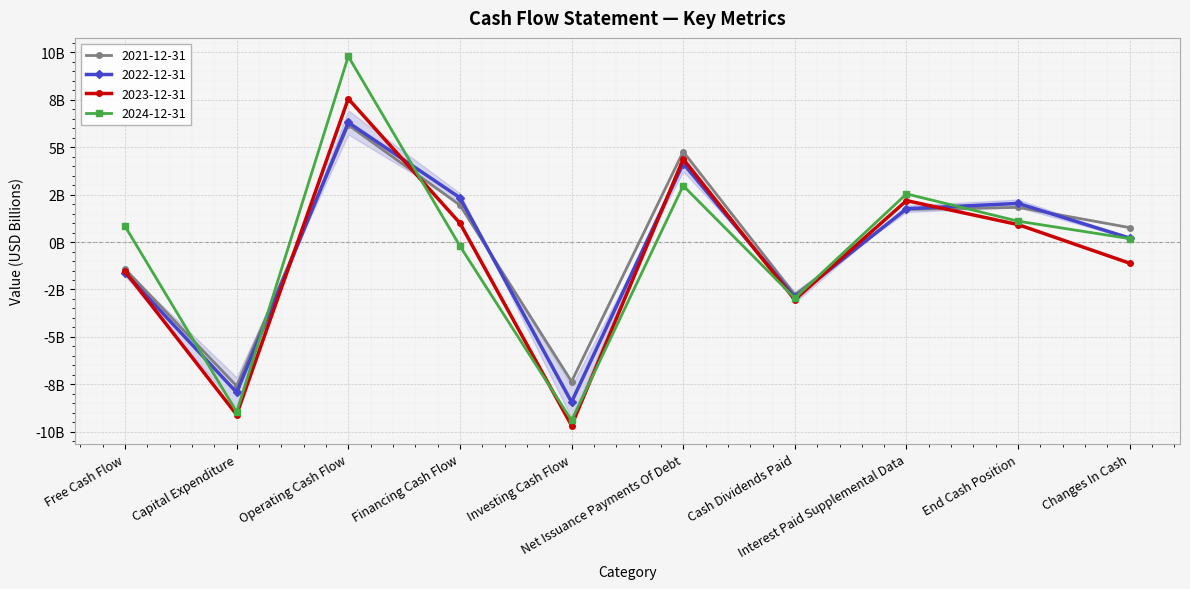

Which category has the highest value across all series?

Operating Cash Flow